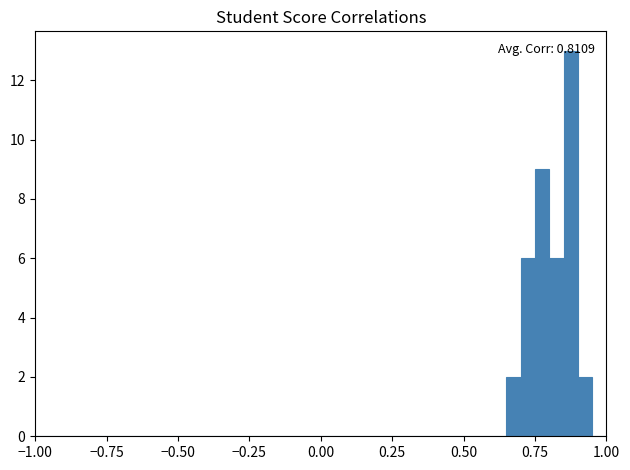

Around what value on the x-axis is the tallest bar? Give the approximate position of its centre, as read against the axis.

0.90